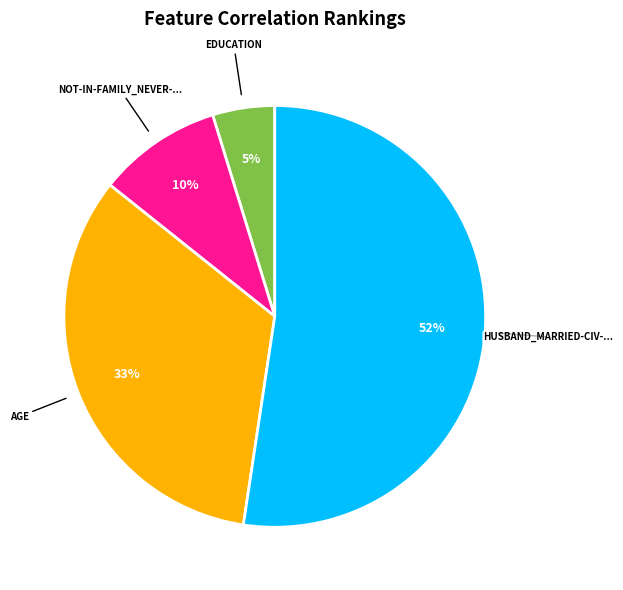

How many slices are in this pie chart?

4